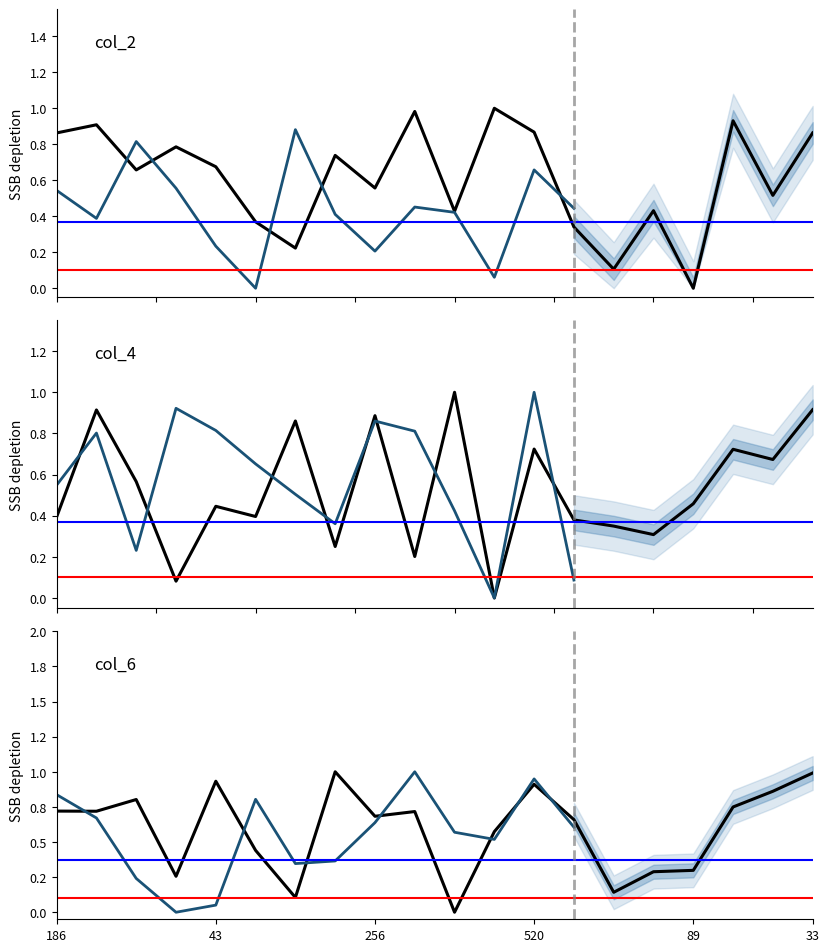

What are all the series names shown in the legend?

col_2, col_4, col_6